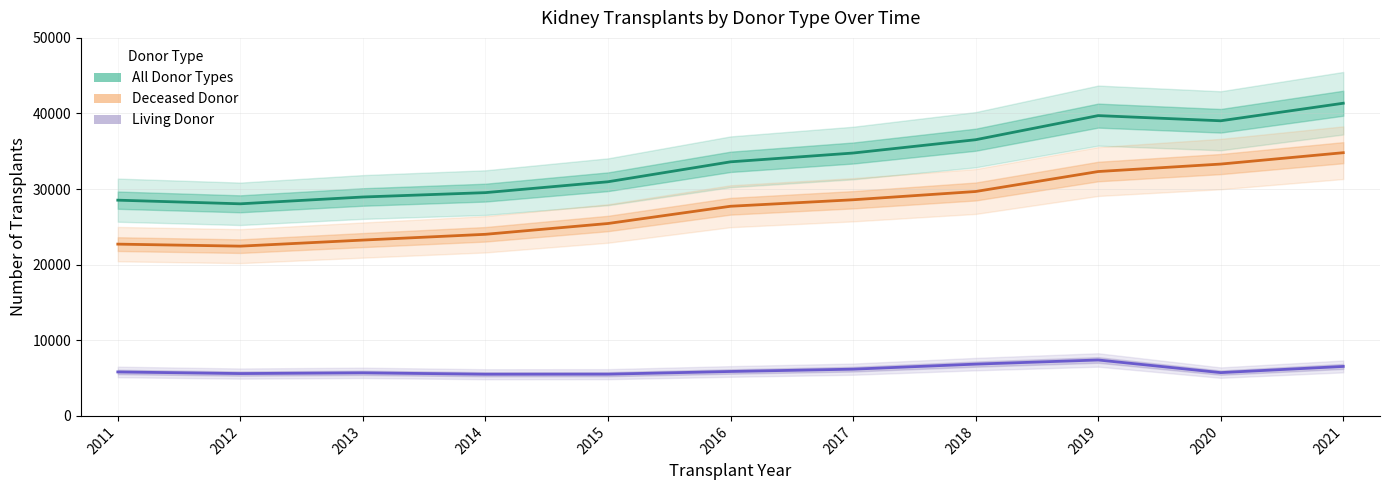

What is the total value across all series at 2013?

57908